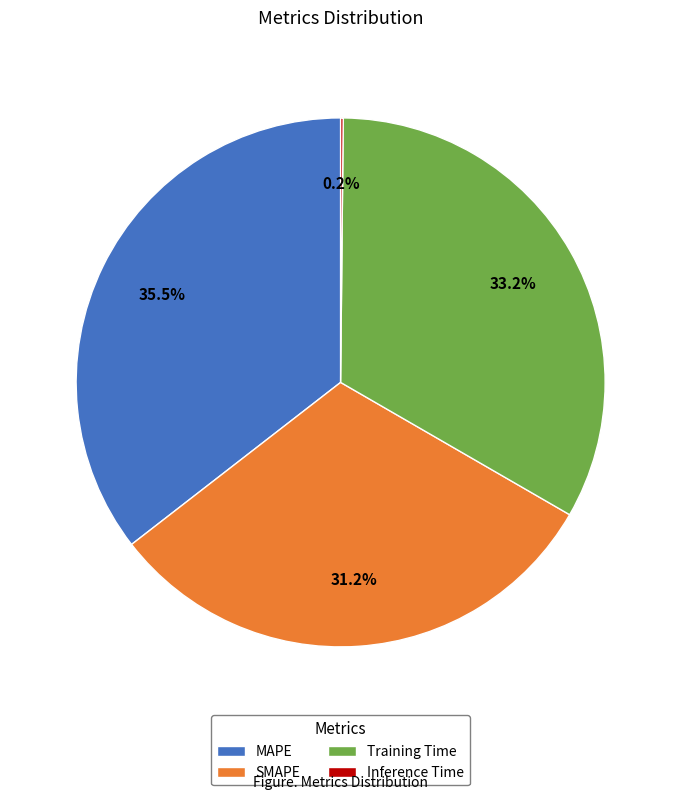

Which slice is the largest?

MAPE